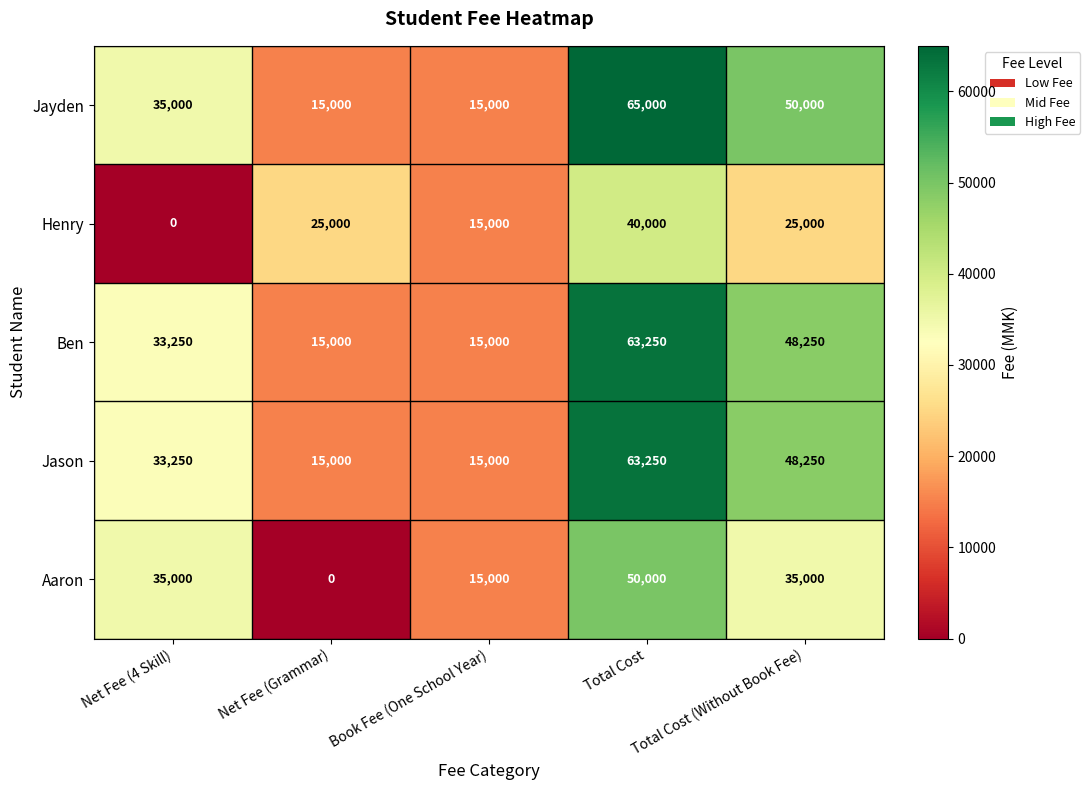

What is the highest value of the Henry series?

40000